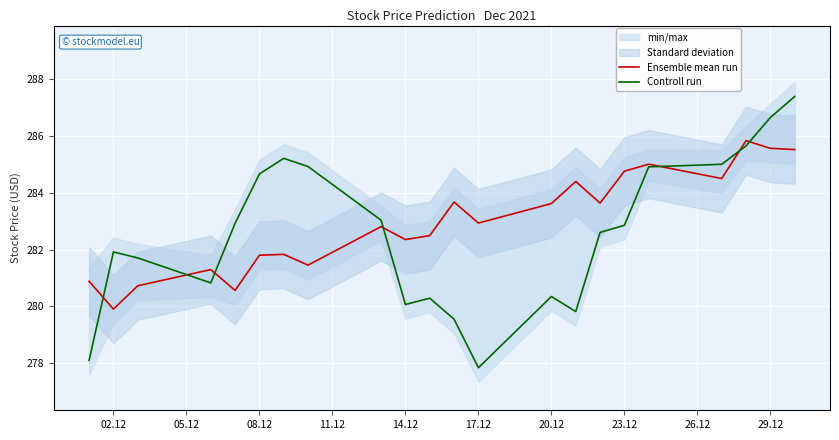

In Ensemble mean run, how many points are lower than both neighbors (excluding endpoints)?

7